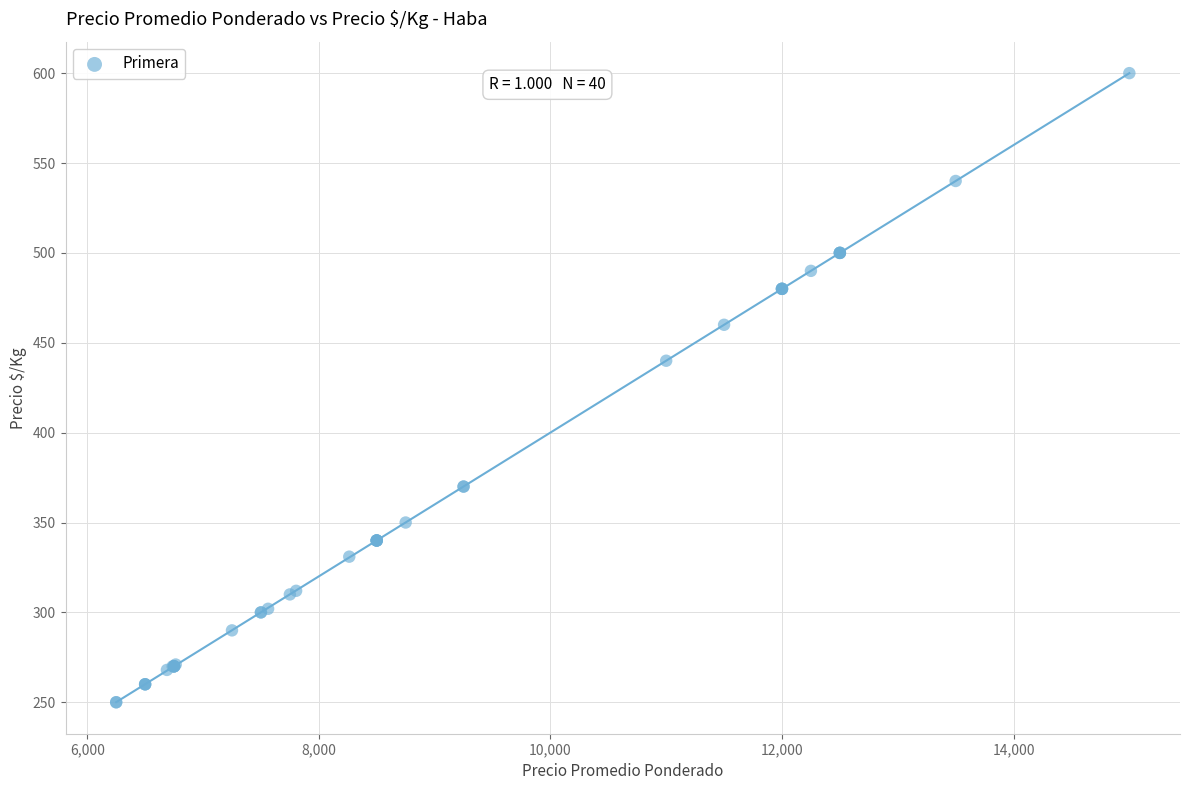

What Y value in the scatter plot is closest to 425?

440